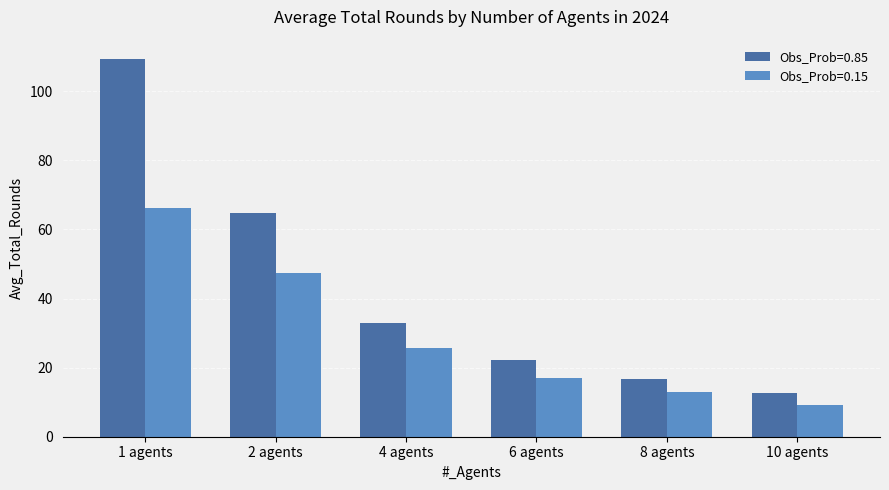

Which series changed the most between 4 agents and 10 agents?

Obs_Prob=0.85